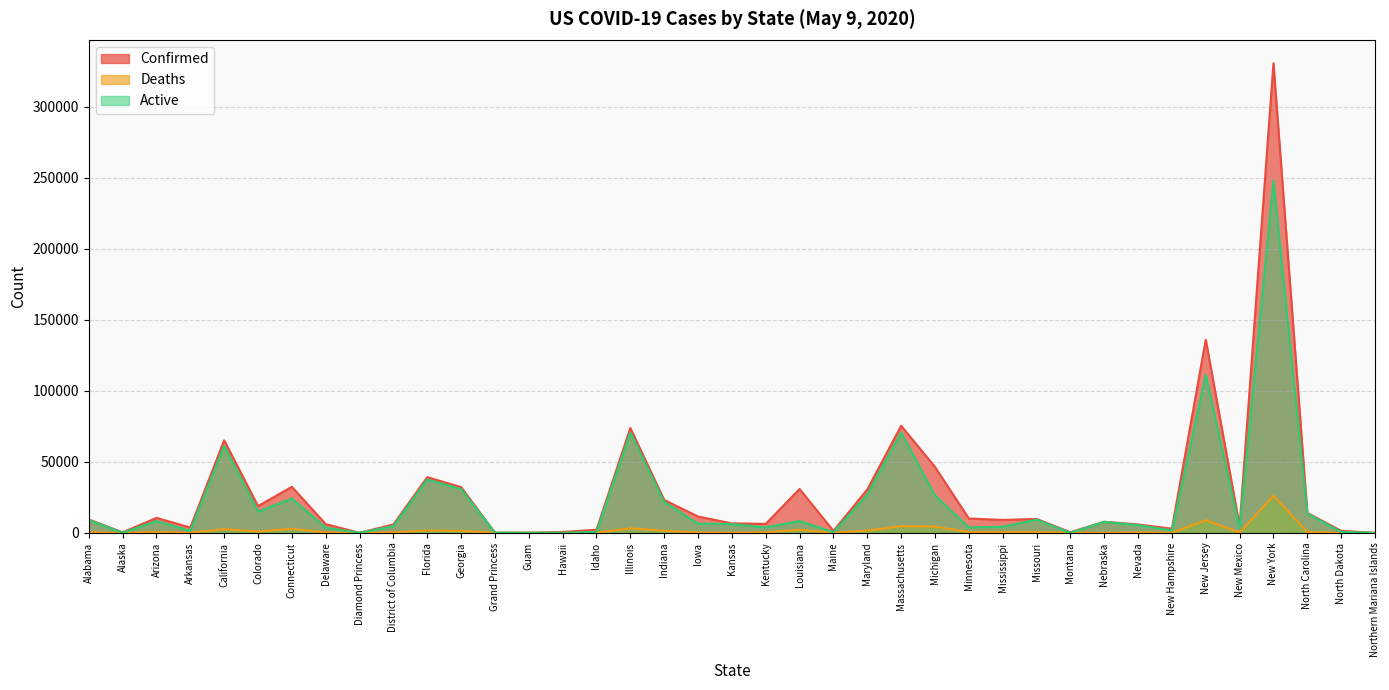

Reading left to right, what are all the values shown in this chart?

Confirmed: 9437	378	10526	3747	65092	18827	32411	6111	49	5899	39199	32181	103	151	629	2178	73760	23146	11457	6667	6288	30855	1374	30485	75333	46386	10088	9090	9764	458	7818	5920	2947	135899	4673	330407	14006	1425	15
Deaths: 383	10	517	88	2596	960	2874	301	0	304	1669	1400	3	5	17	67	3241	1462	243	168	298	2227	63	1560	4702	4399	534	409	487	16	90	294	121	8960	181	26124	530	33	2
Active: 9002	62	8262	1500	61166	14998	24124	3610	49	4770	37530	30781	100	24	47	691	70519	21699	6529	6167	3813	8312	475	26884	70631	26328	3857	4260	9250	22	7728	5421	1661	111238	3367	247786	13476	678	1